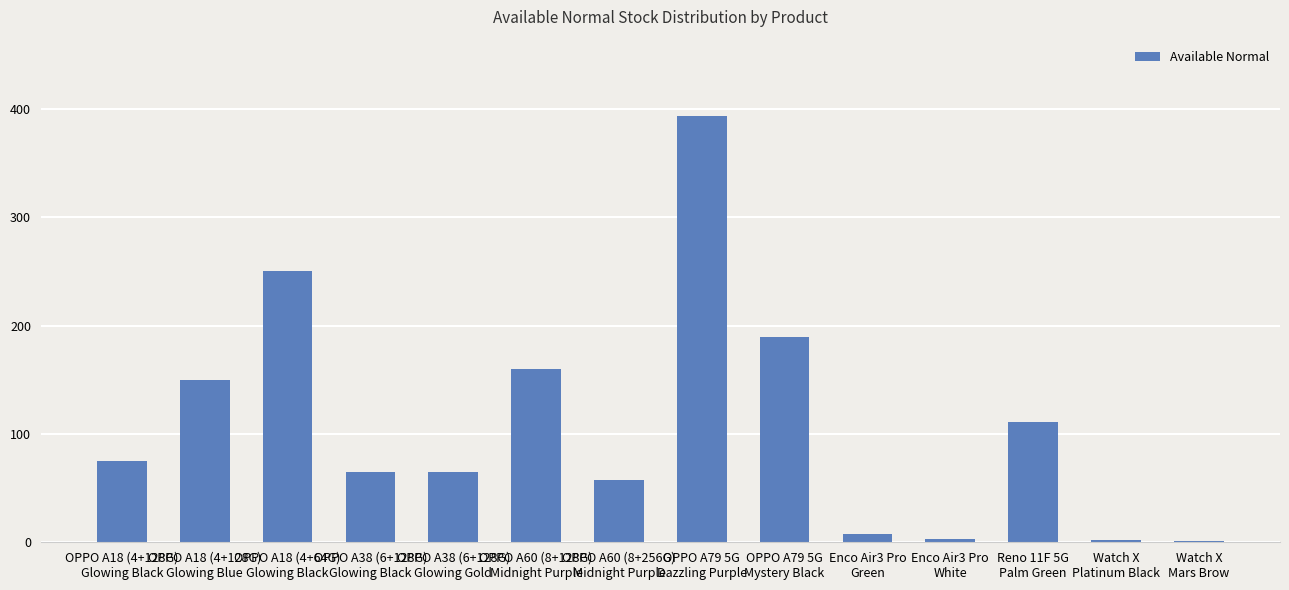

The value at OPPO A18 (4+128G)
Glowing Blue is 201. True or false?

False